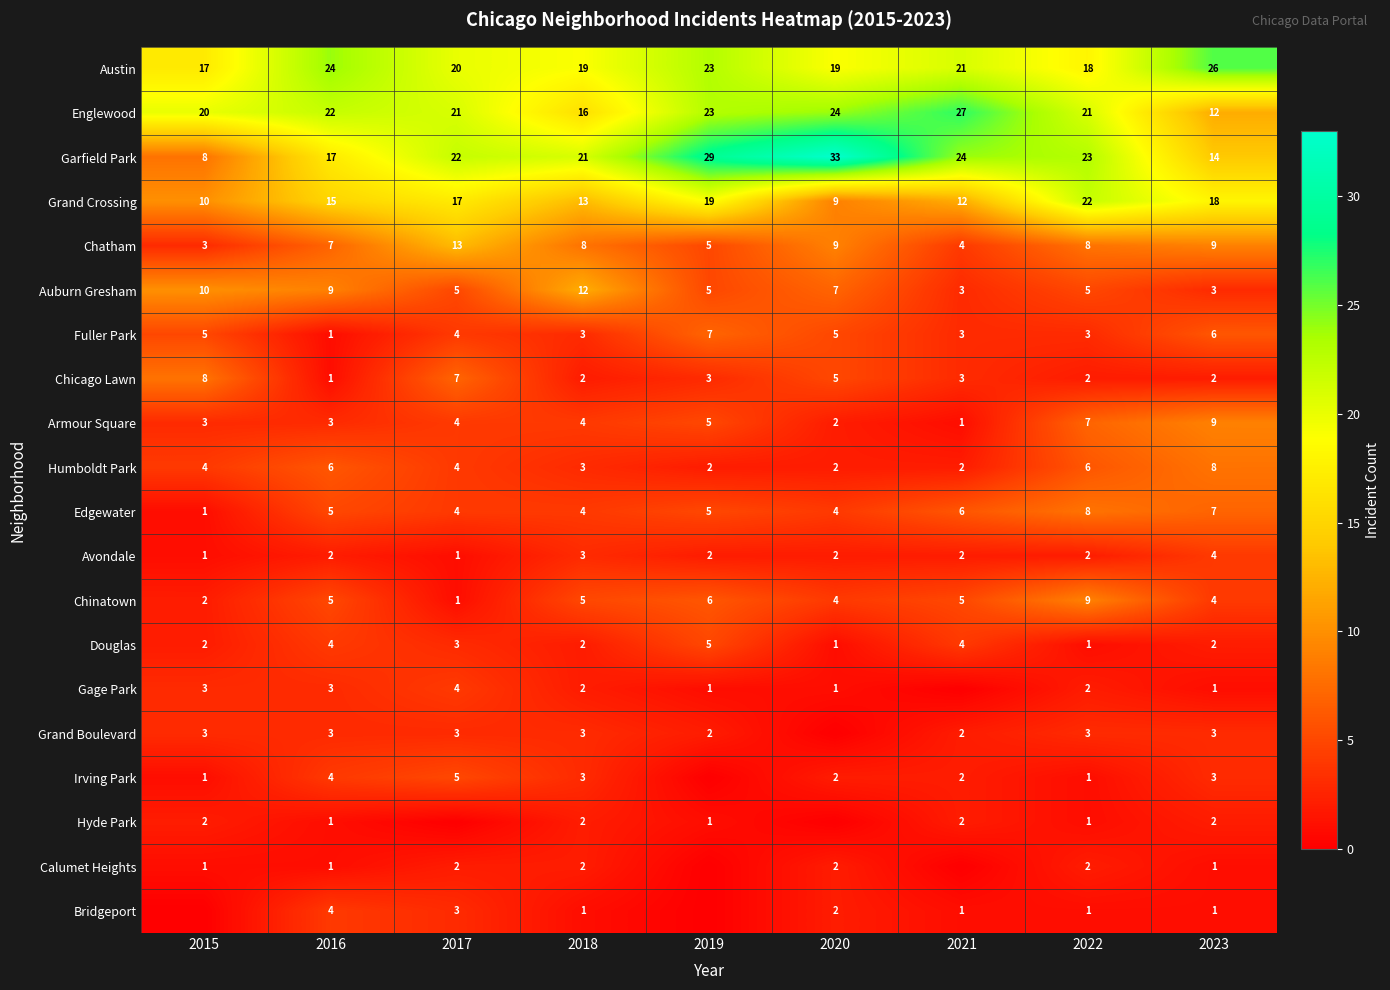

What is the sum of all Edgewater values?

44